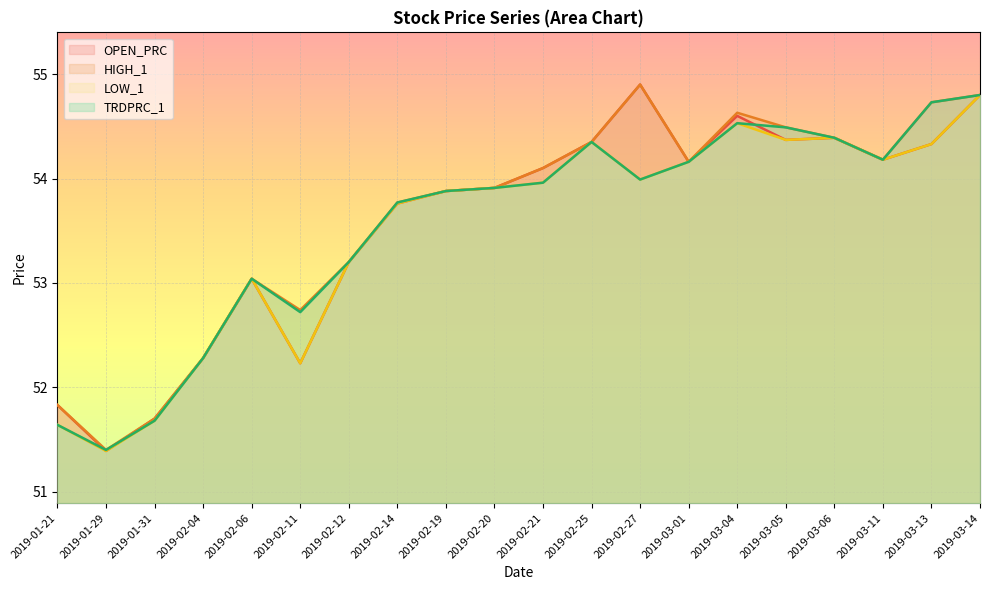

Reading left to right, what are all the values shown in this chart?

OPEN_PRC: 2019-01-21=51.8	2019-01-29=51.4	2019-01-31=51.7	2019-02-04=52.3	2019-02-06=53.0	2019-02-11=52.2	2019-02-12=53.2	2019-02-14=53.8	2019-02-19=53.9	2019-02-20=53.9	2019-02-21=54.1	2019-02-25=54.4	2019-02-27=54.9	2019-03-01=54.2	2019-03-04=54.6	2019-03-05=54.4	2019-03-06=54.4	2019-03-11=54.2	2019-03-13=54.3	2019-03-14=54.8
HIGH_1: 2019-01-21=51.8	2019-01-29=51.4	2019-01-31=51.7	2019-02-04=52.3	2019-02-06=53.0	2019-02-11=52.7	2019-02-12=53.2	2019-02-14=53.8	2019-02-19=53.9	2019-02-20=53.9	2019-02-21=54.1	2019-02-25=54.4	2019-02-27=54.9	2019-03-01=54.2	2019-03-04=54.6	2019-03-05=54.5	2019-03-06=54.4	2019-03-11=54.2	2019-03-13=54.7	2019-03-14=54.8
LOW_1: 2019-01-21=51.6	2019-01-29=51.4	2019-01-31=51.7	2019-02-04=52.3	2019-02-06=53.0	2019-02-11=52.2	2019-02-12=53.2	2019-02-14=53.8	2019-02-19=53.9	2019-02-20=53.9	2019-02-21=54.0	2019-02-25=54.4	2019-02-27=54.0	2019-03-01=54.2	2019-03-04=54.5	2019-03-05=54.4	2019-03-06=54.4	2019-03-11=54.2	2019-03-13=54.3	2019-03-14=54.8
TRDPRC_1: 2019-01-21=51.6	2019-01-29=51.4	2019-01-31=51.7	2019-02-04=52.3	2019-02-06=53.0	2019-02-11=52.7	2019-02-12=53.2	2019-02-14=53.8	2019-02-19=53.9	2019-02-20=53.9	2019-02-21=54.0	2019-02-25=54.4	2019-02-27=54.0	2019-03-01=54.2	2019-03-04=54.5	2019-03-05=54.5	2019-03-06=54.4	2019-03-11=54.2	2019-03-13=54.7	2019-03-14=54.8